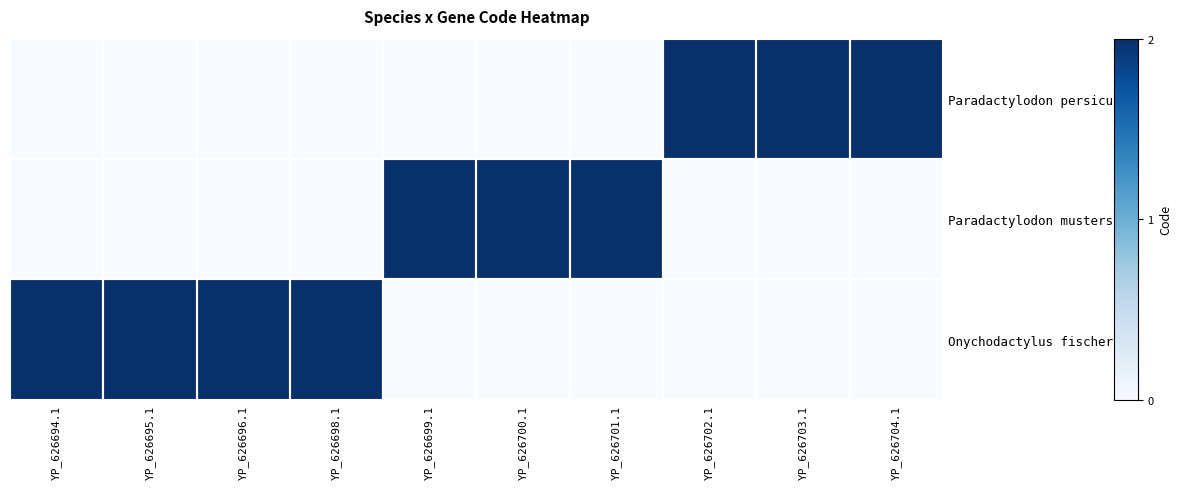

Count the number of categories in the chart.

10